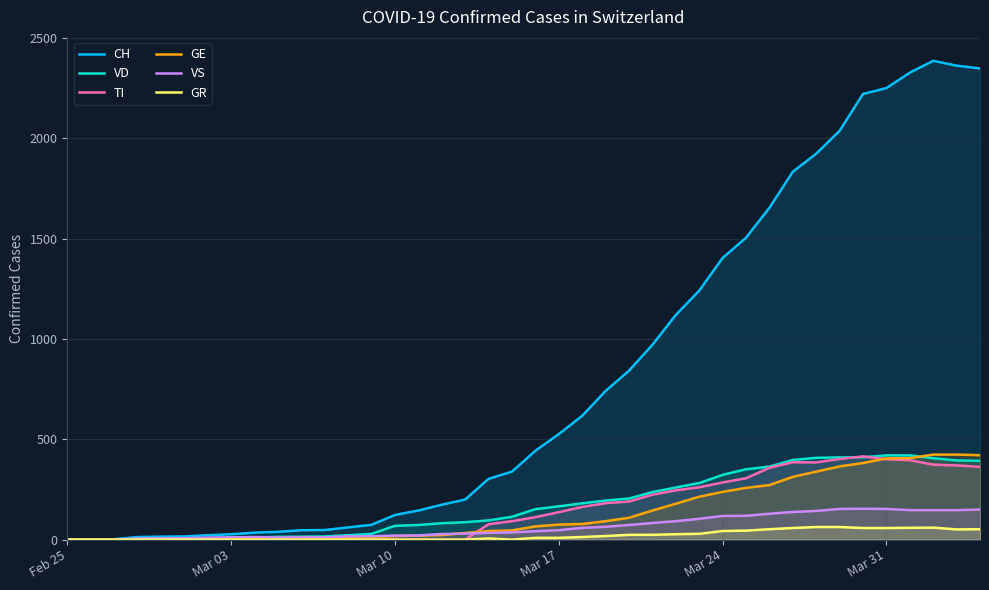

What is the maximum value for TI?

415